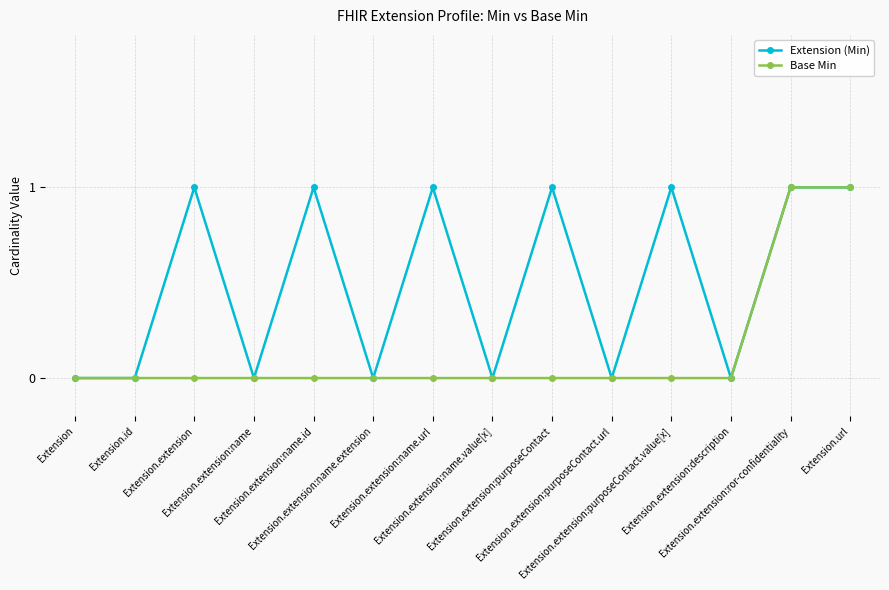

How many lines are shown in the chart?

2